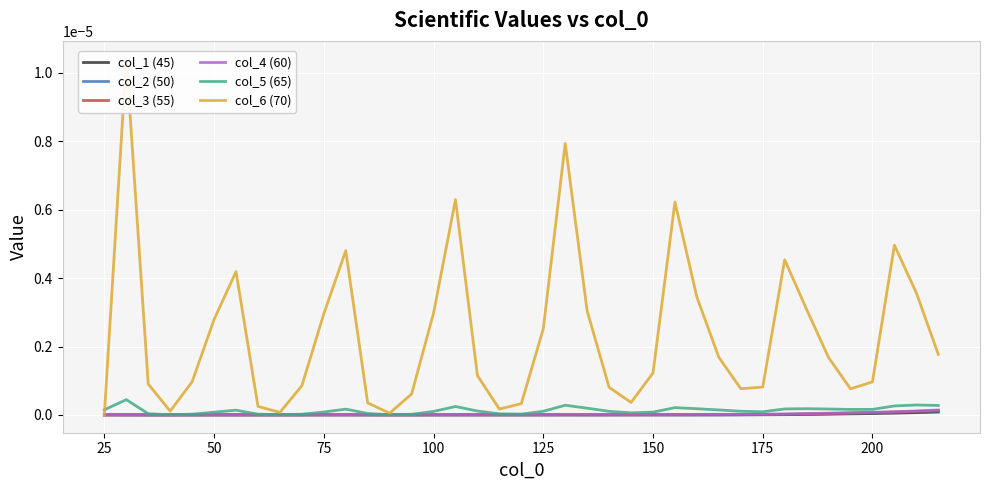

Which series has the largest range (max minus min)?

col_6 (70)